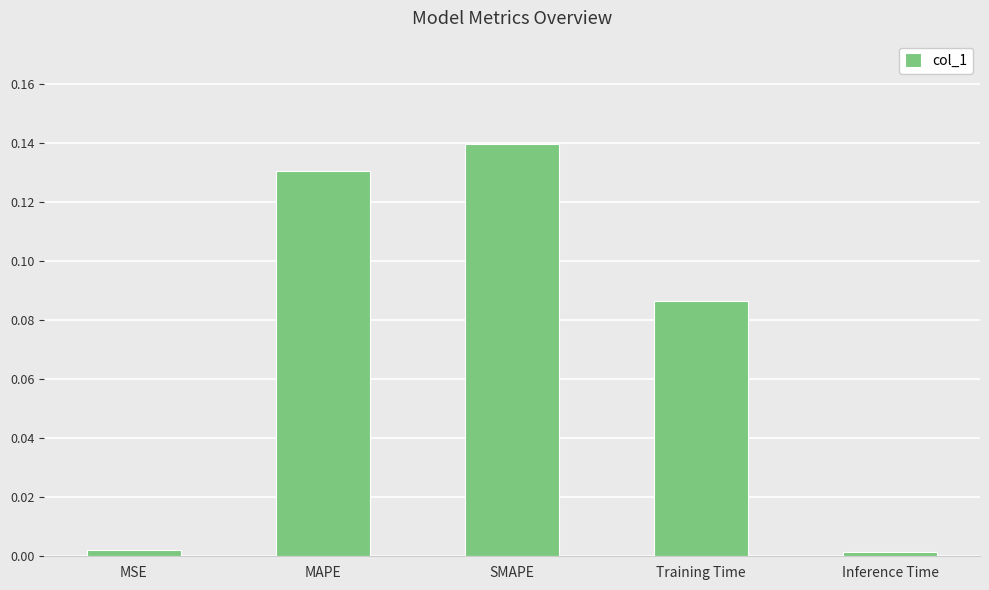

Which has a higher value, MAPE or SMAPE?

SMAPE